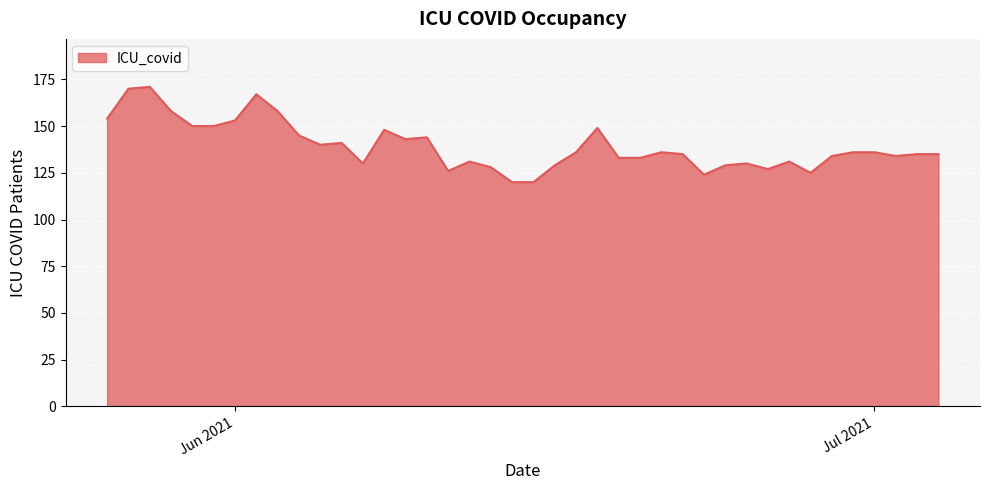

What is the average value?

139